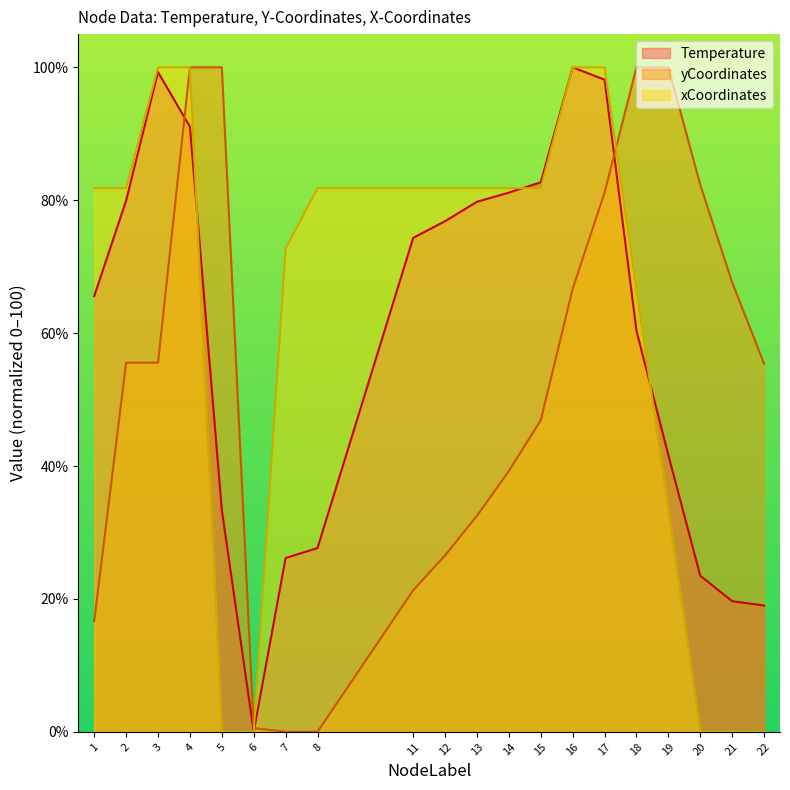

How many data points in Temperature are less than 74?

10